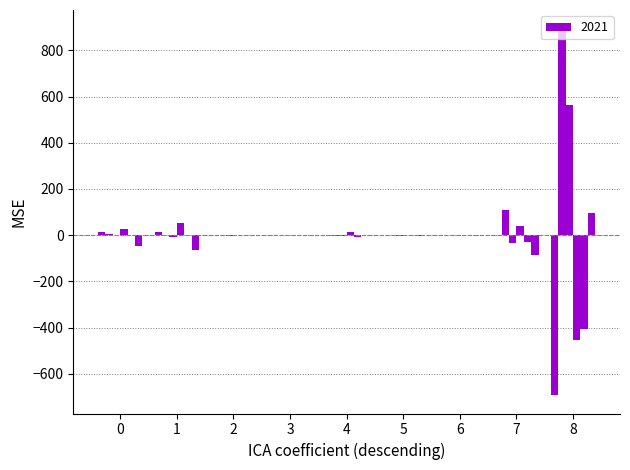

The 2022 series shows 732 at Robbery. True or false?

False